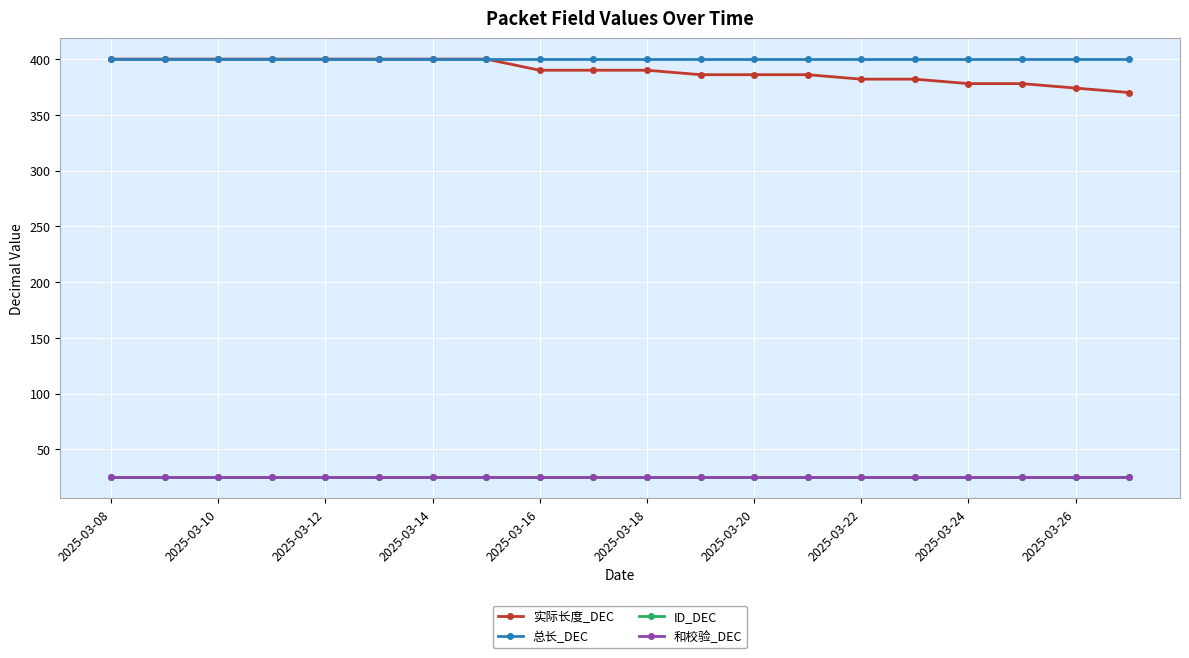

Reading left to right, what are all the values shown in this chart?

实际长度_DEC: 400	400	400	400	400	400	400	400	390	390	390	386	386	386	382	382	378	378	374	370
总长_DEC: 400	400	400	400	400	400	400	400	400	400	400	400	400	400	400	400	400	400	400	400
ID_DEC: 25	25	25	25	25	25	25	25	25	25	25	25	25	25	25	25	25	25	25	25
和校验_DEC: 25	25	25	25	25	25	25	25	25	25	25	25	25	25	25	25	25	25	25	25